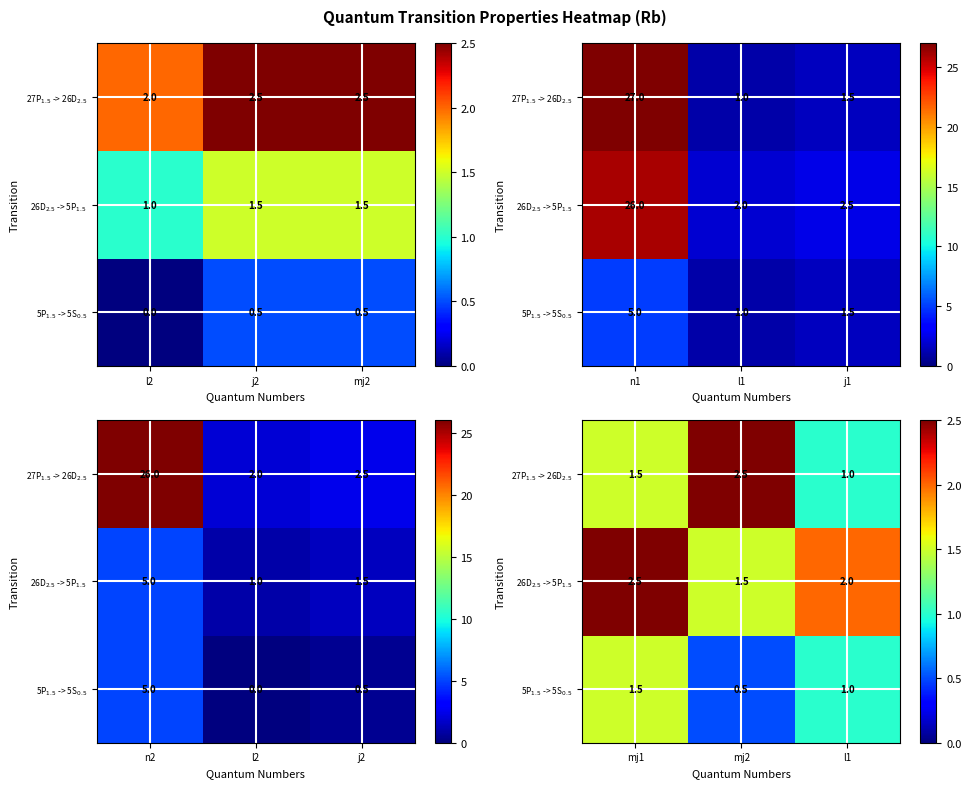

How many data points in 27P$_{1.5}$ -> 26D$_{2.5}$ are above 1?

2